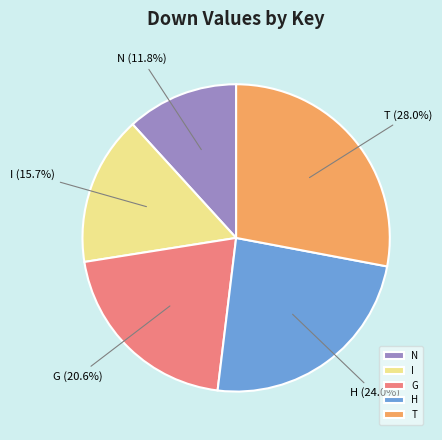

How many segments does this pie chart have?

5